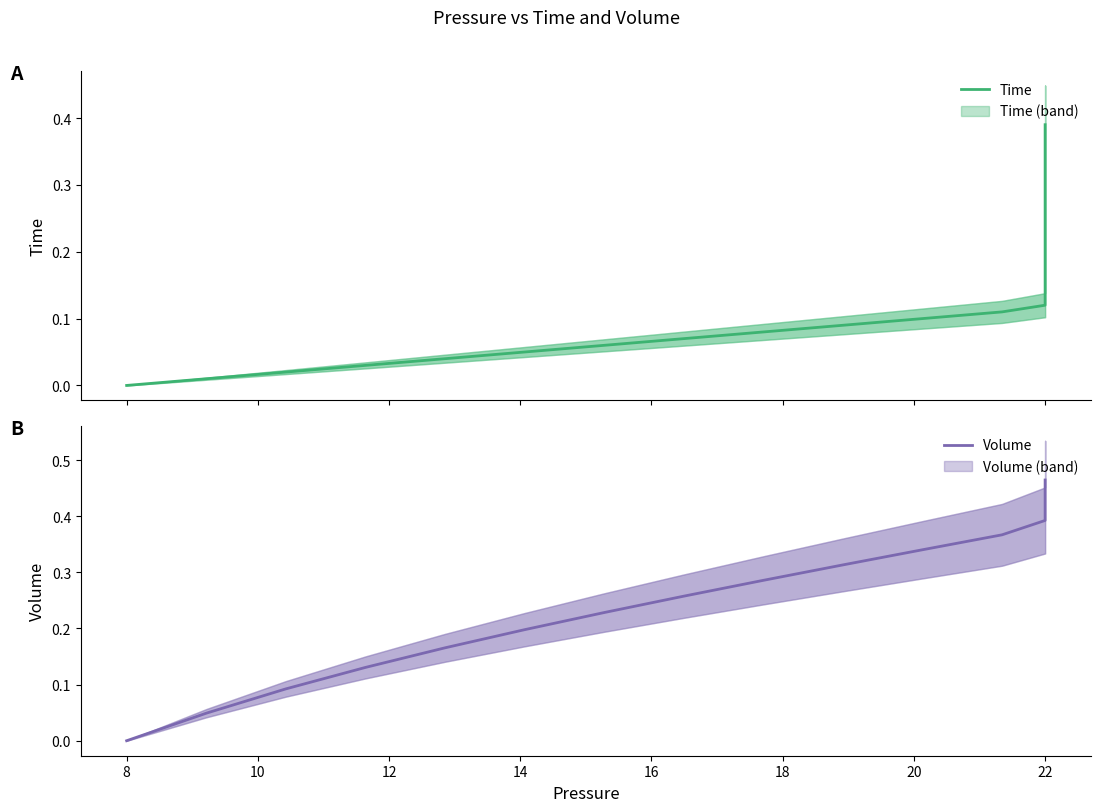

Does the chart display data point markers on the line(s)?

No